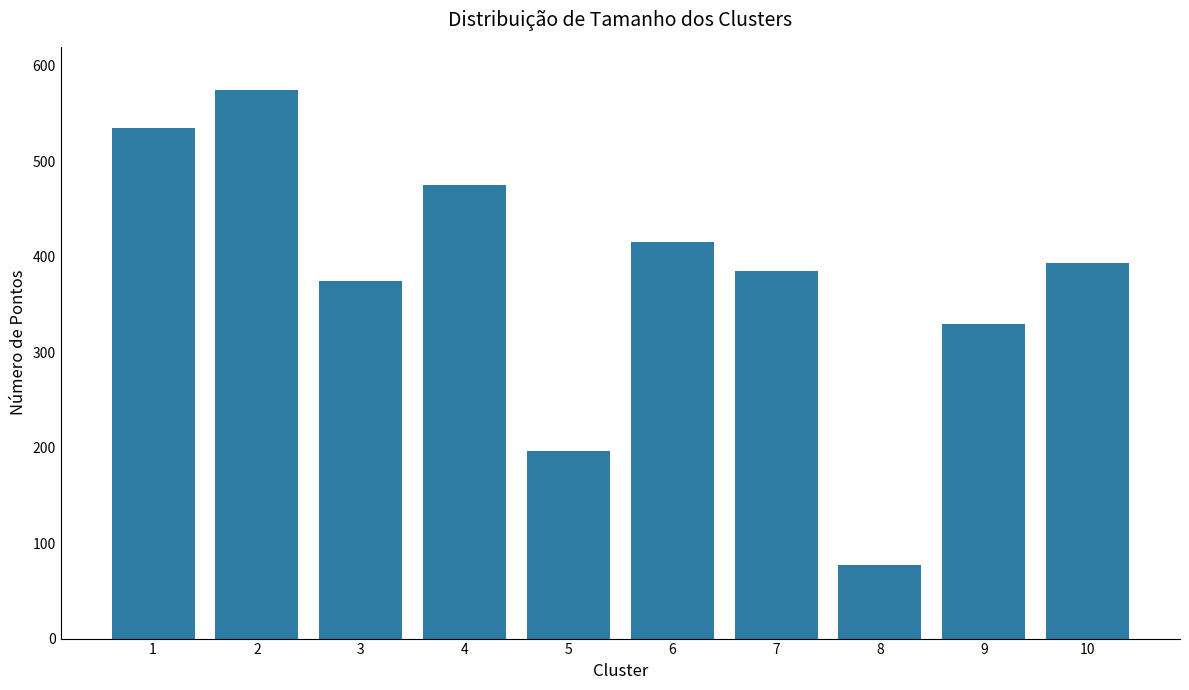

At which category does the chart reach its peak across all series?

2